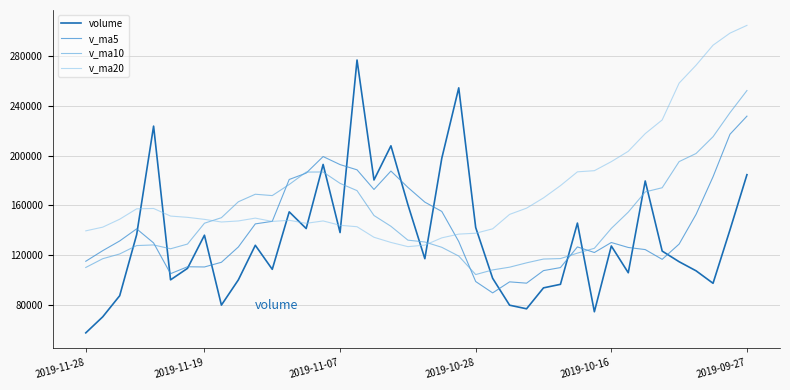

Which series has the widest spread of values?

volume